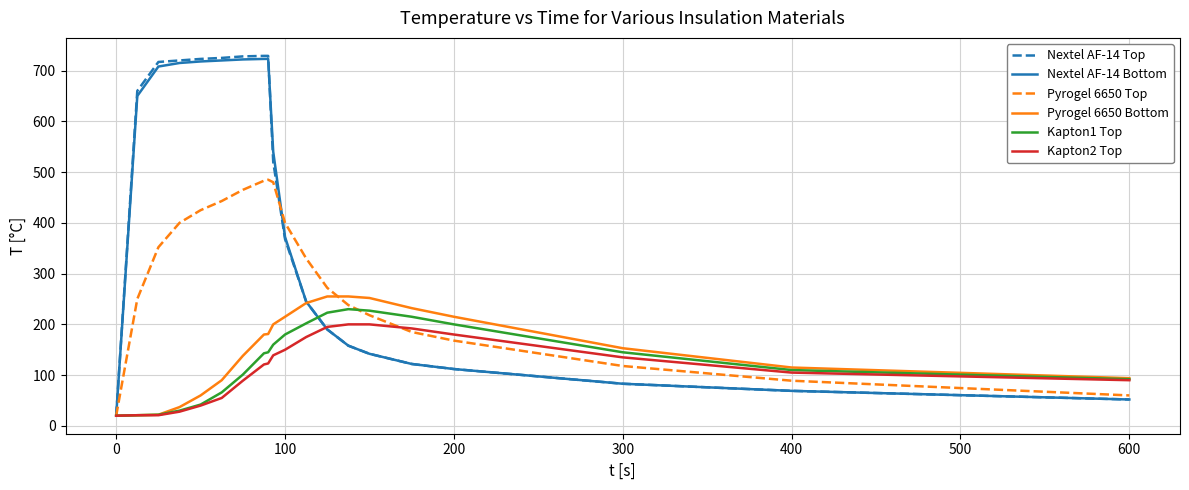

What is the smallest value displayed?

20